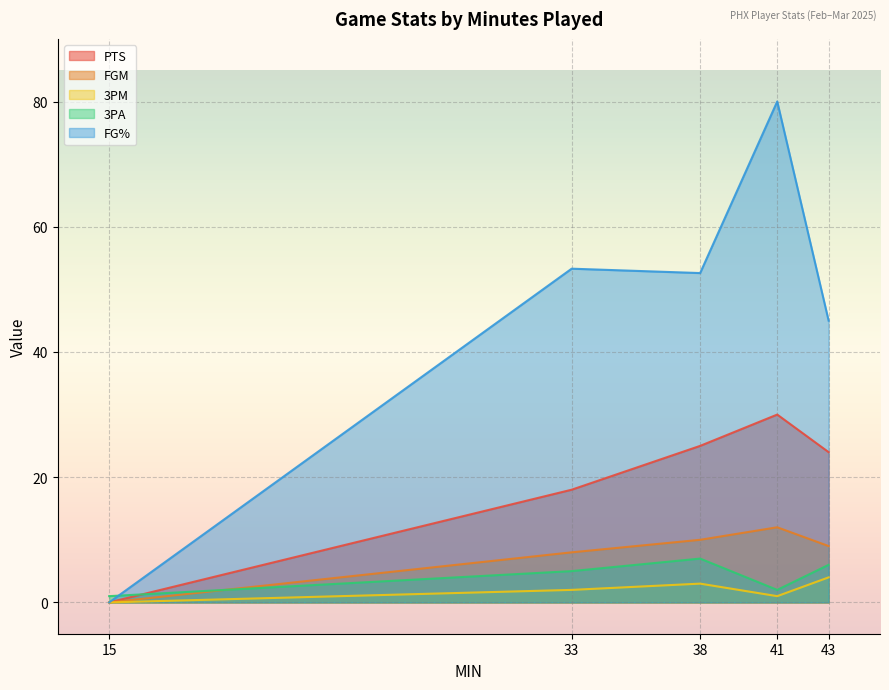

At which category does the chart reach its minimum across all series?

15